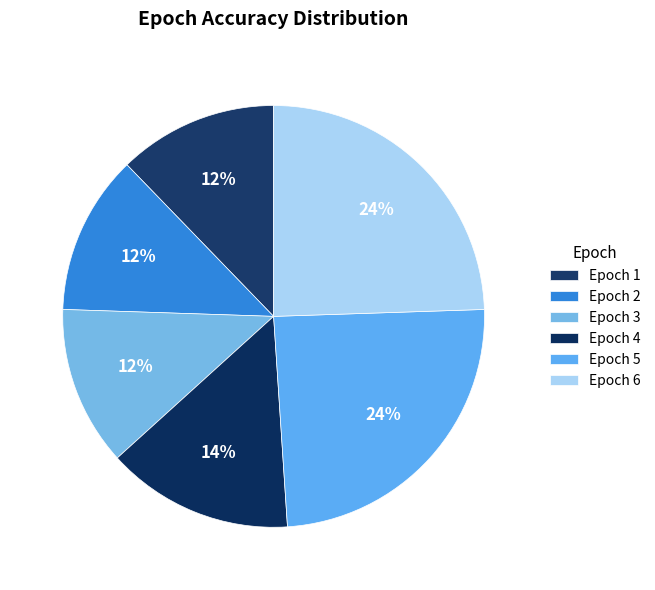

Rank the categories by value from highest to lowest.

Epoch 5, Epoch 6, Epoch 4, Epoch 1, Epoch 2, Epoch 3